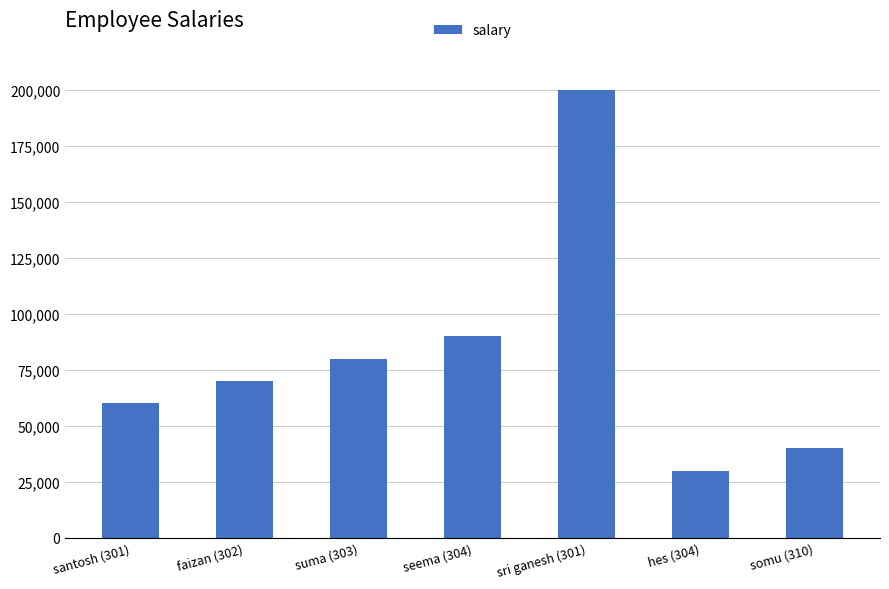

Which label corresponds to the largest value in the chart?

sri ganesh (301)